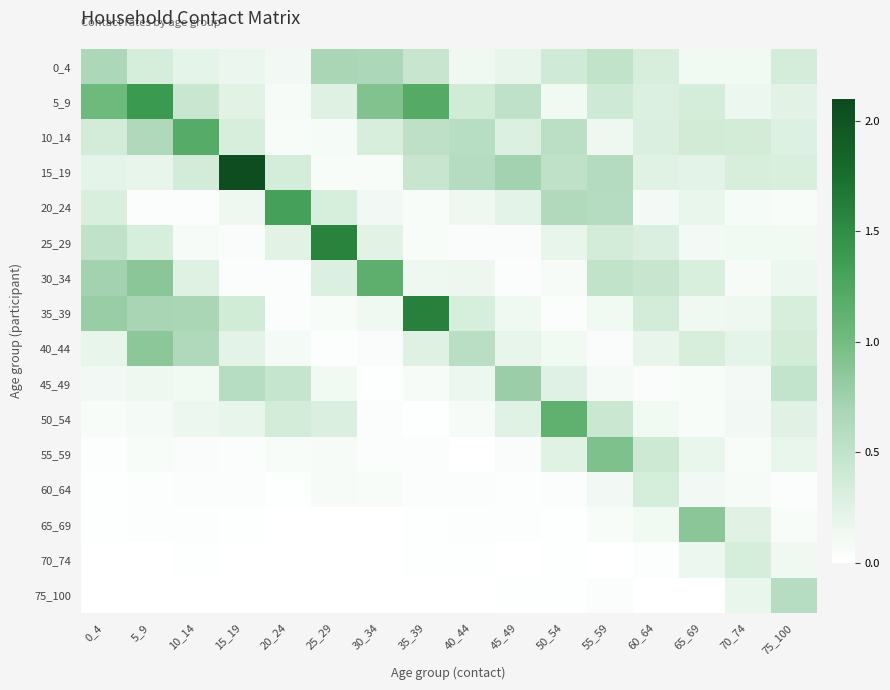

What is the greatest value displayed?

2.1